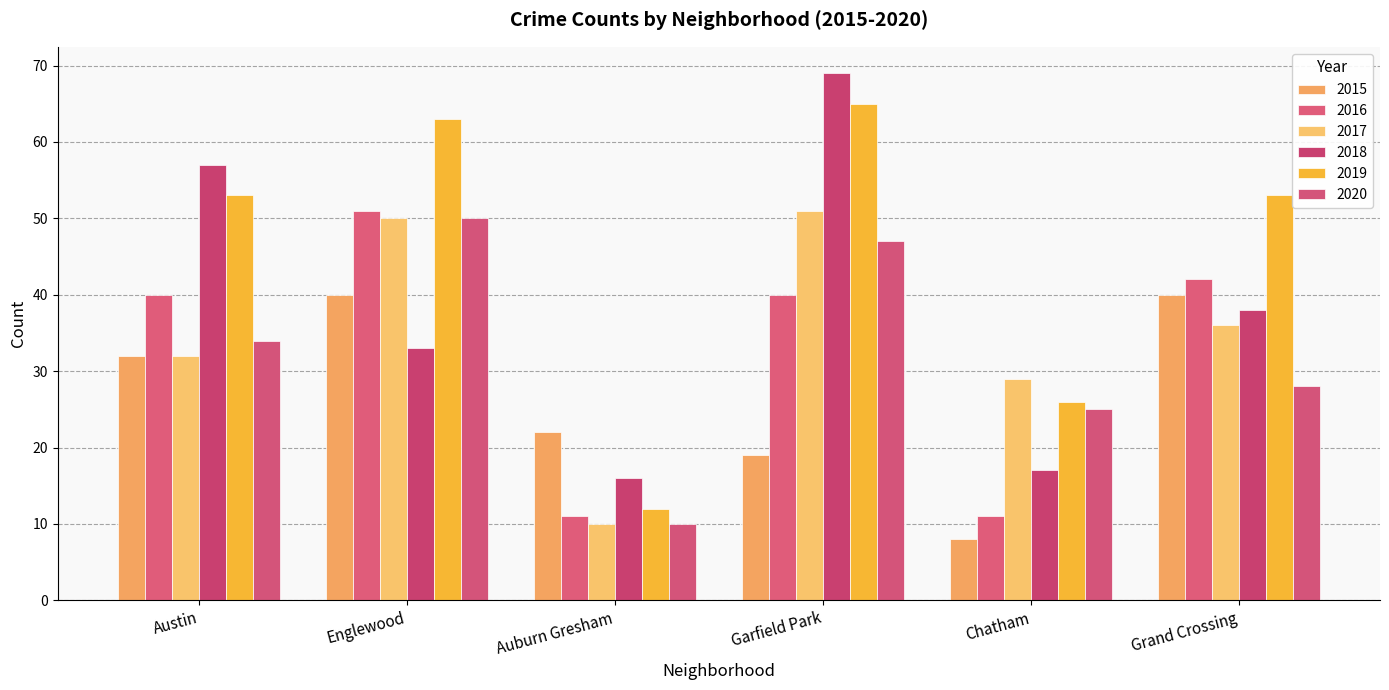

True or false: 2019 has a value of 85 at Englewood.

False